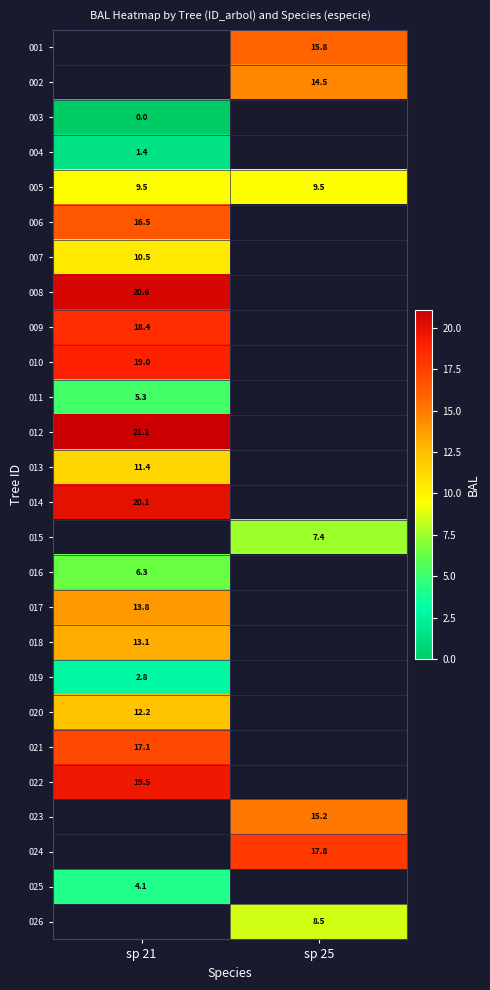

Is the value of 015 at sp 25 greater than the value of 023 at sp 25?

No